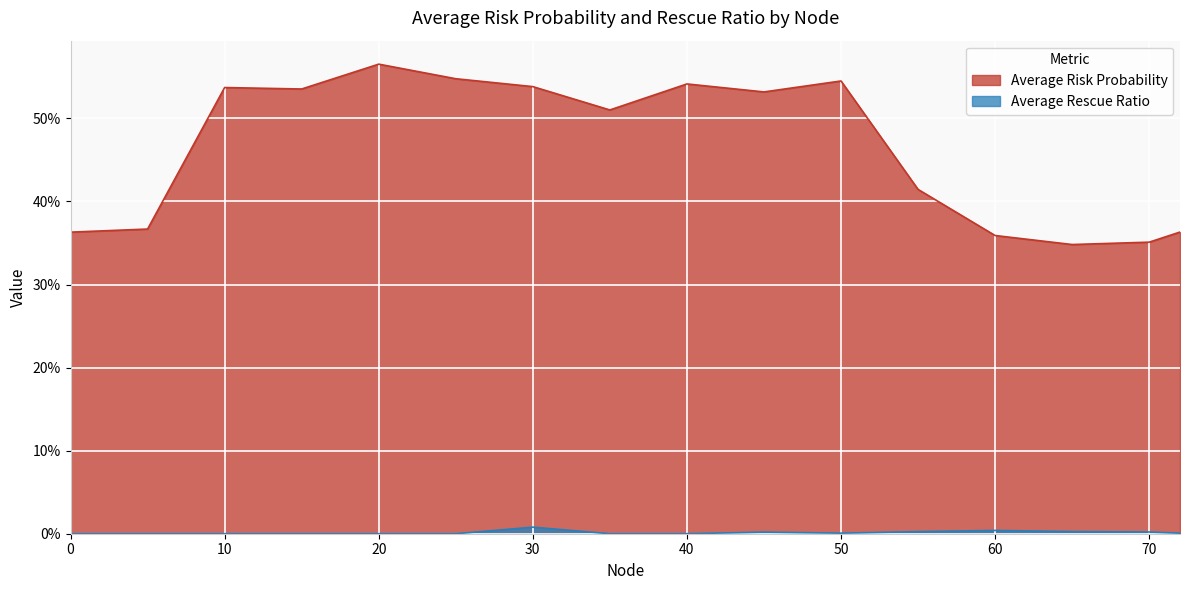

True or false: Average Risk Probability and Average Rescue Ratio intersect in this chart.

False